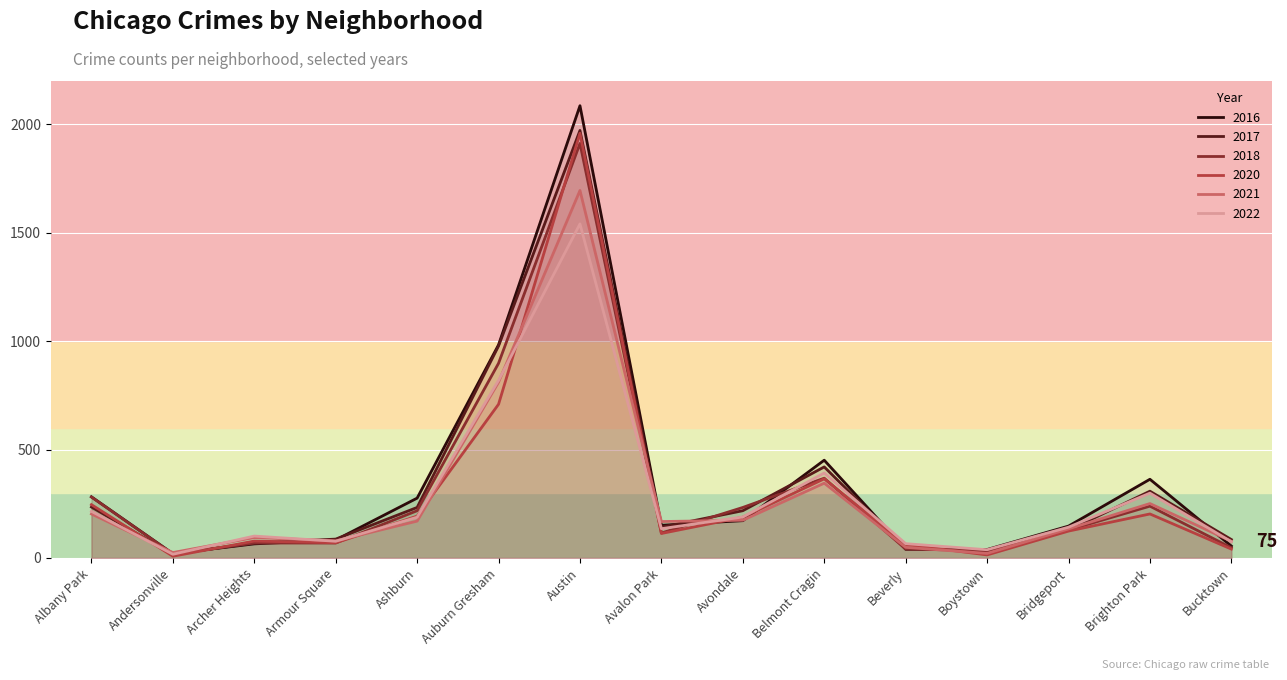

What is the sum of all 2016 values?

5213